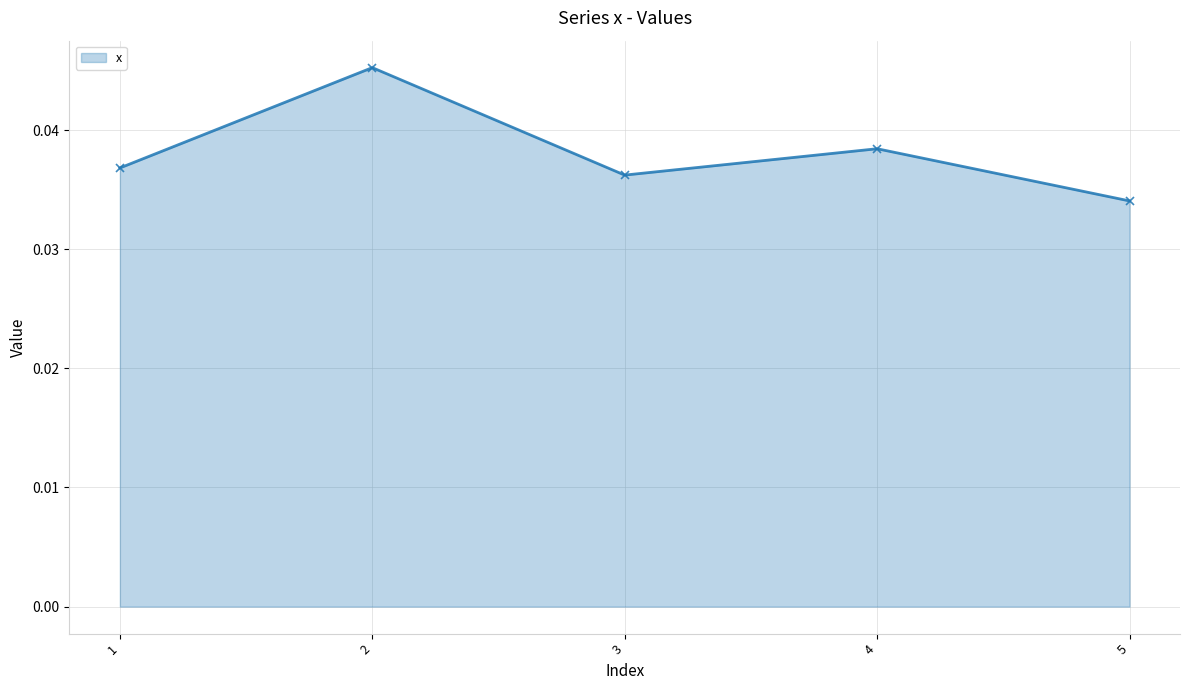

Does the chart have visible grid lines?

Yes